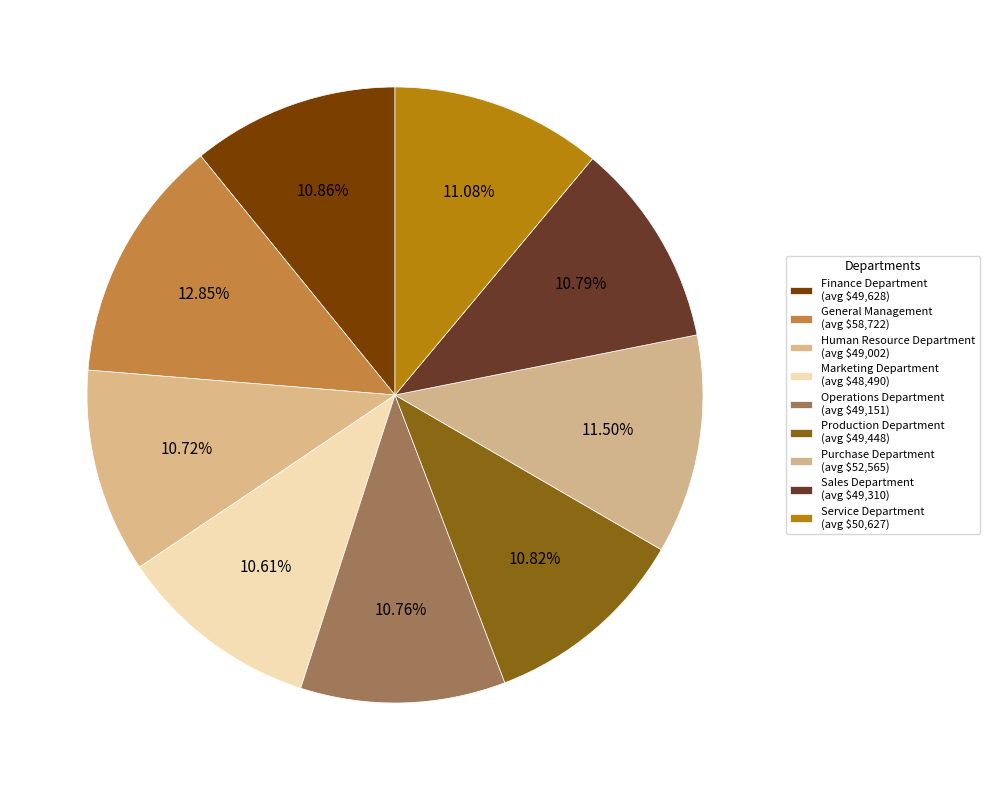

What percentage is the Sales Department slice, to the nearest percent?

11%